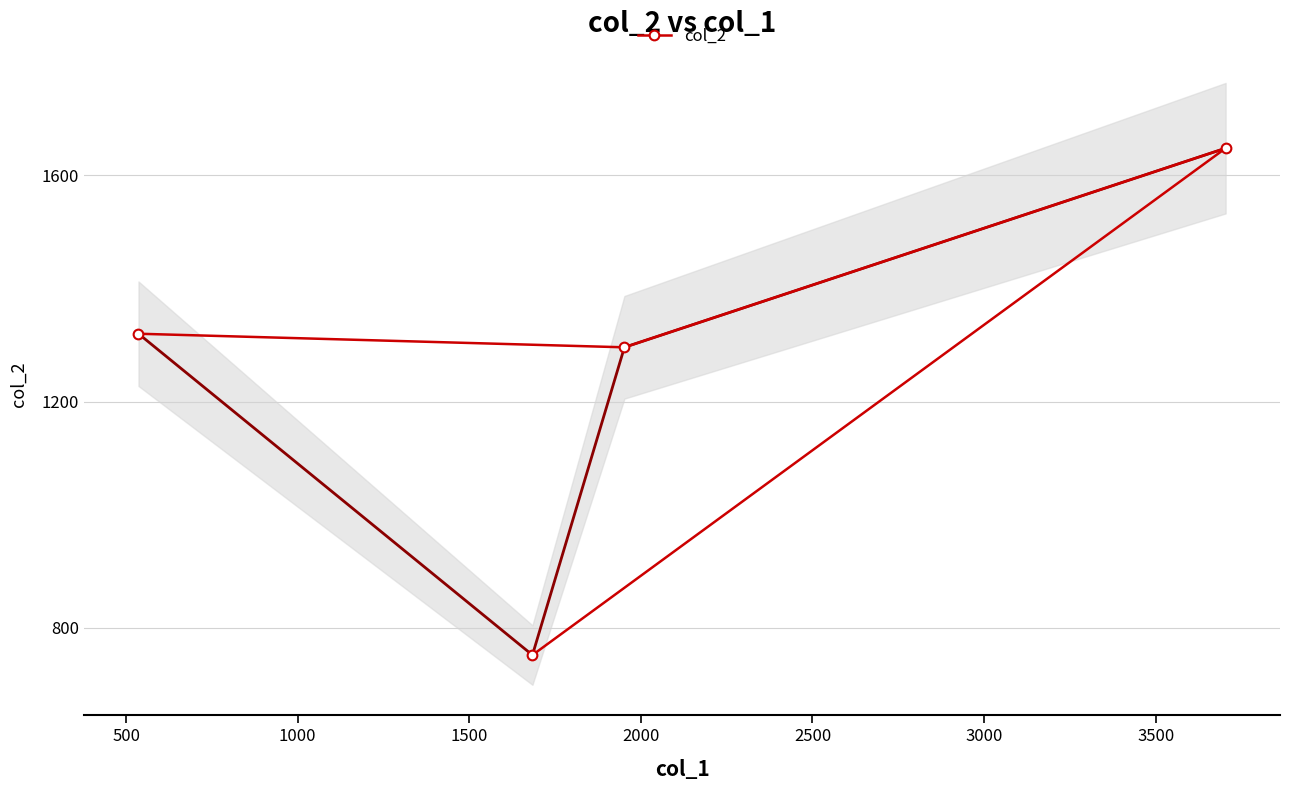

What is the maximum value shown in the chart?

1648